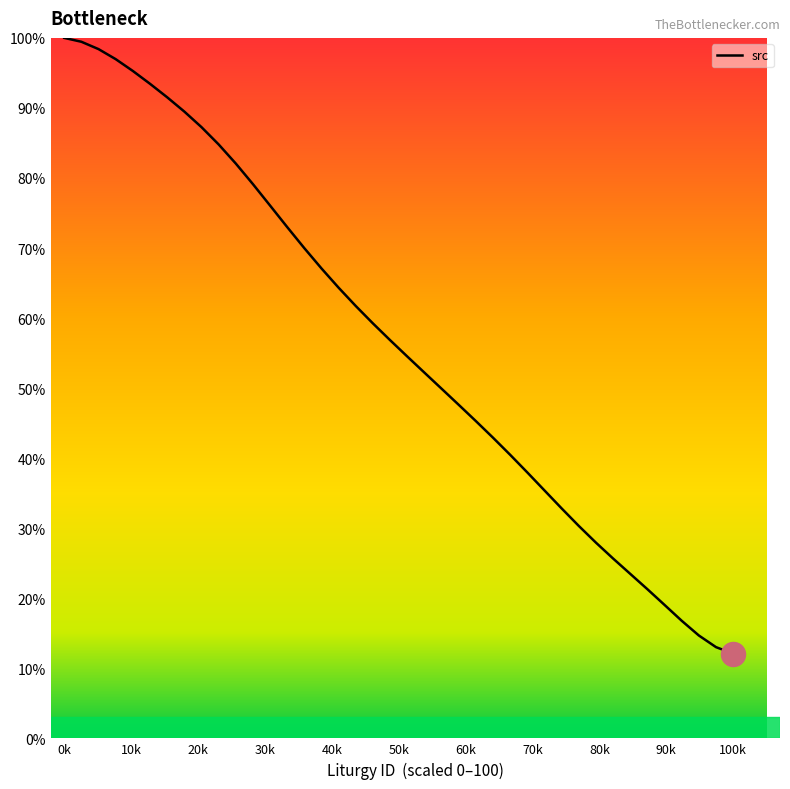

What is the difference between the maximum and minimum values?

87.9